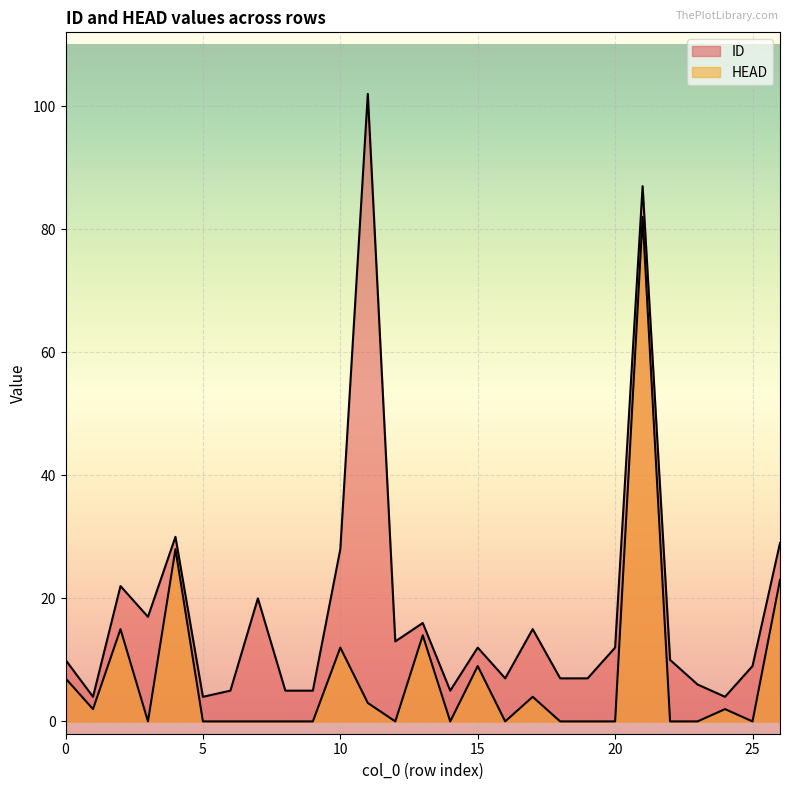

What is the value of the HEAD point at the 16th from the left?

9